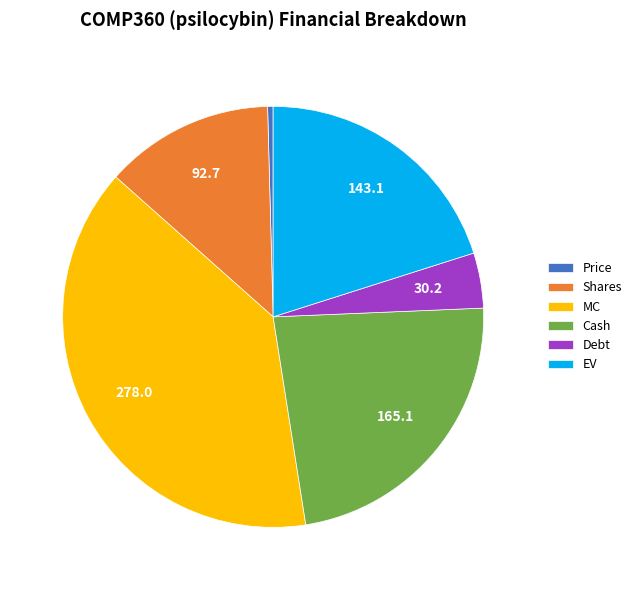

Between Cash and EV, which is larger?

Cash